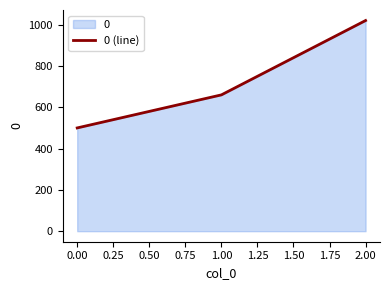

What is the ratio of the value at 1.00 to the value at 0.00?

1.3